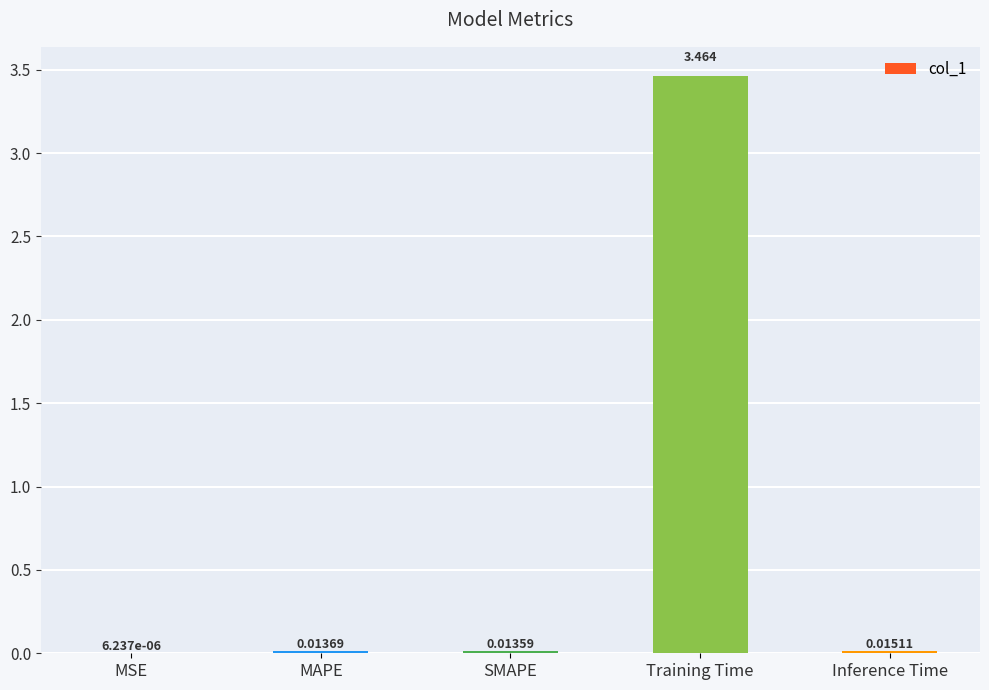

Between SMAPE and Inference Time, which is larger?

Inference Time